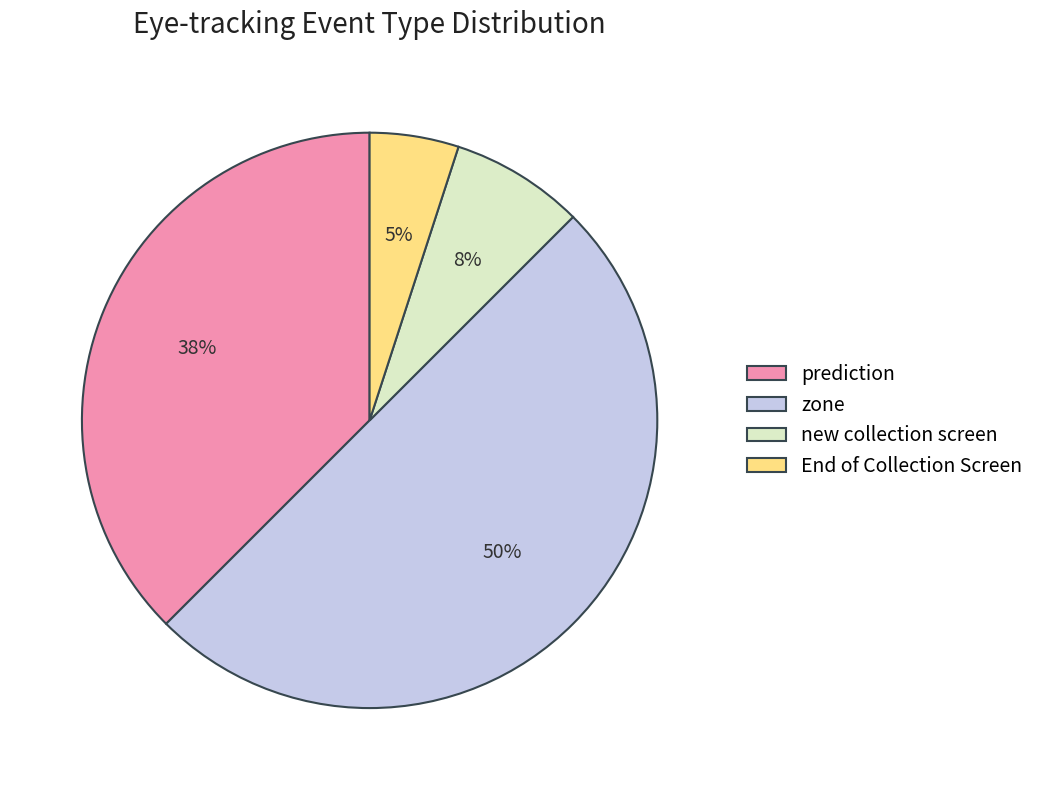

Approximately how many times larger is the value at new collection screen compared to zone?

0.2